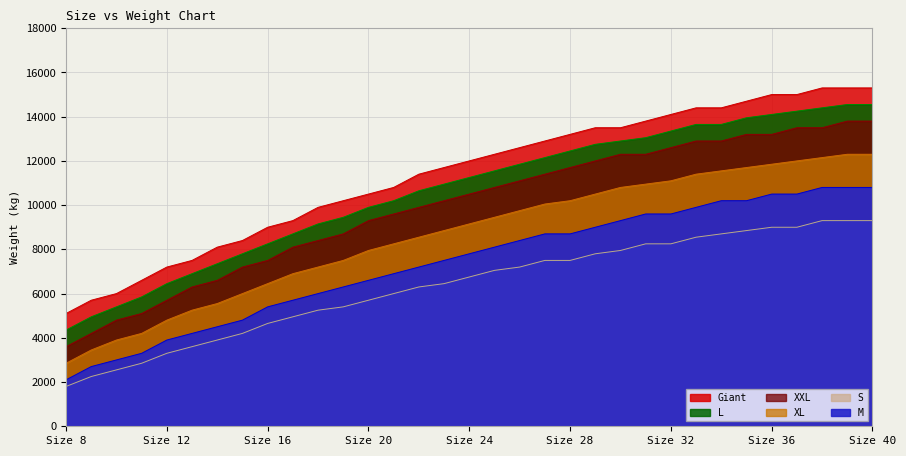

What is the spread (max minus min) of values at 39?

6000.0